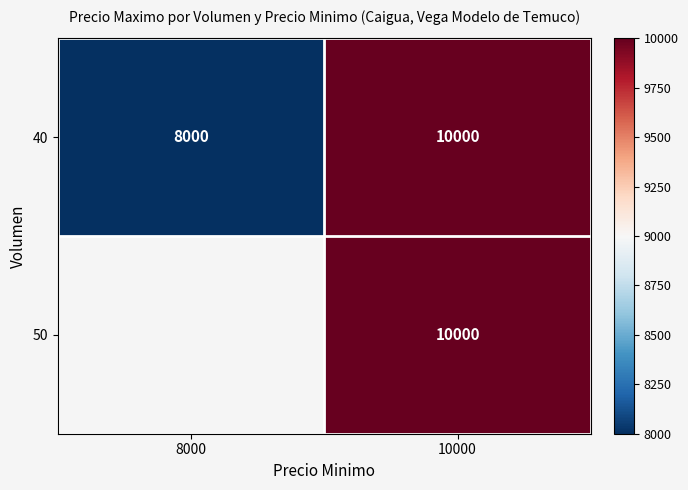

What is the difference between the 40 values at 10000 and 8000?

2000